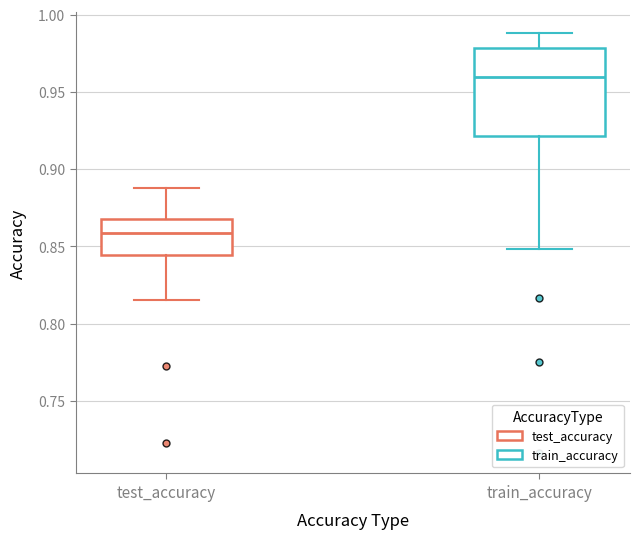

Which box has the lowest median line?

test_accuracy